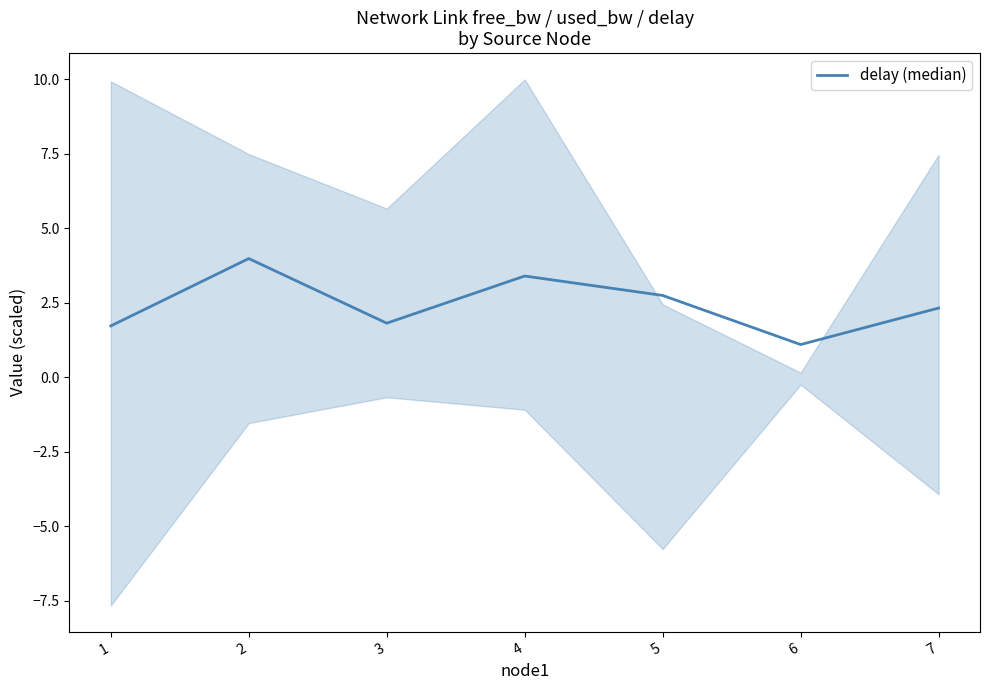

List the labels in order of value, smallest first.

6, 1, 3, 7, 5, 4, 2